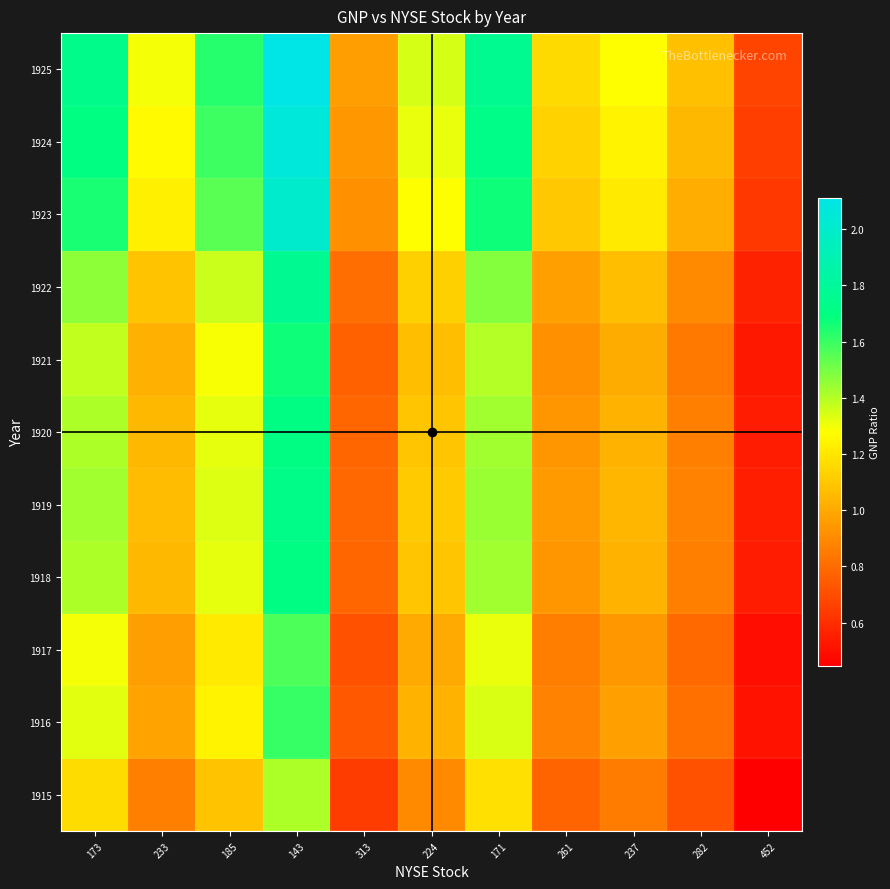

Between 143 and 313, which series saw the biggest shift?

1925